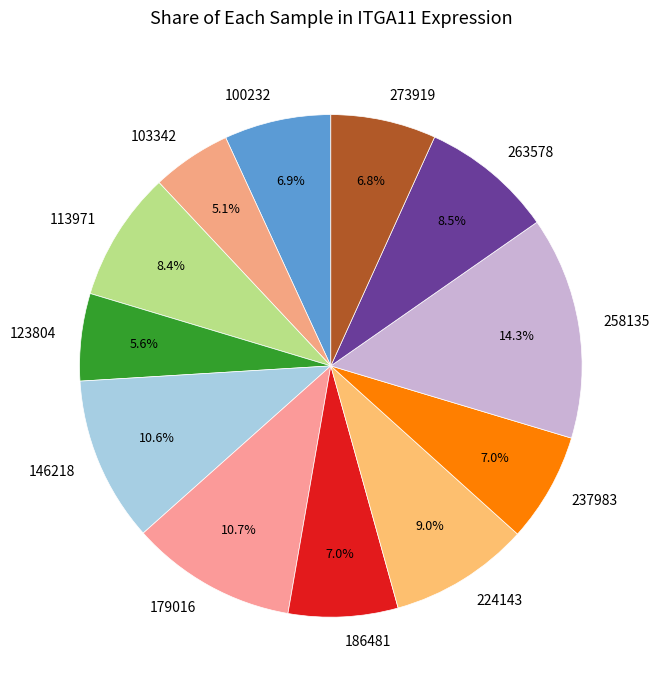

Which category has the biggest portion of the pie?

258135